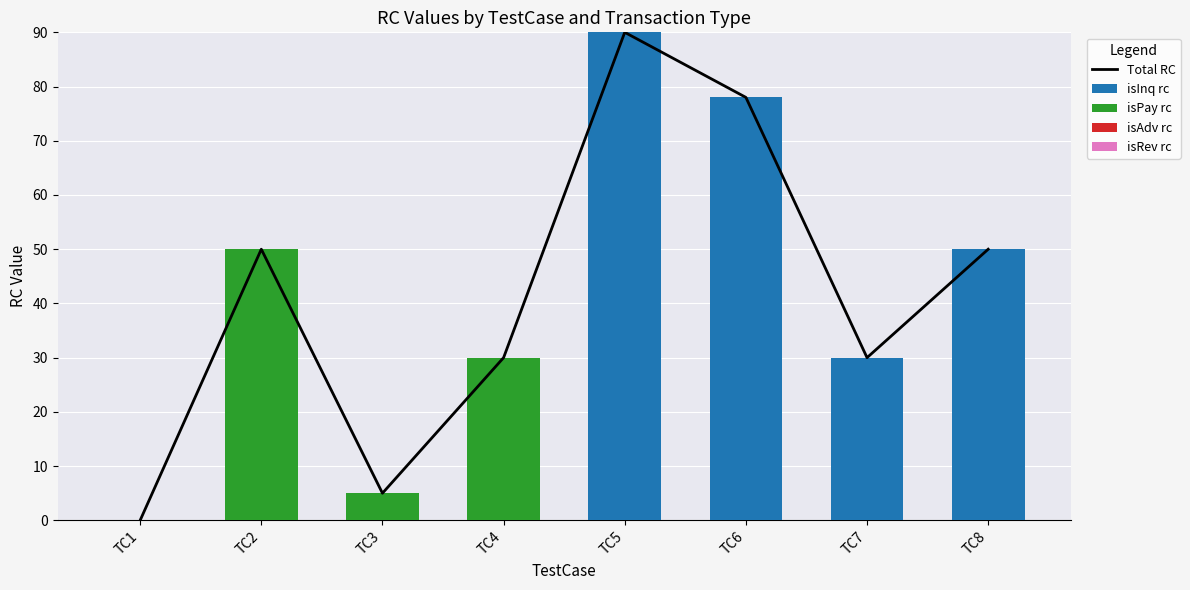

How many distinct data groups are displayed?

5